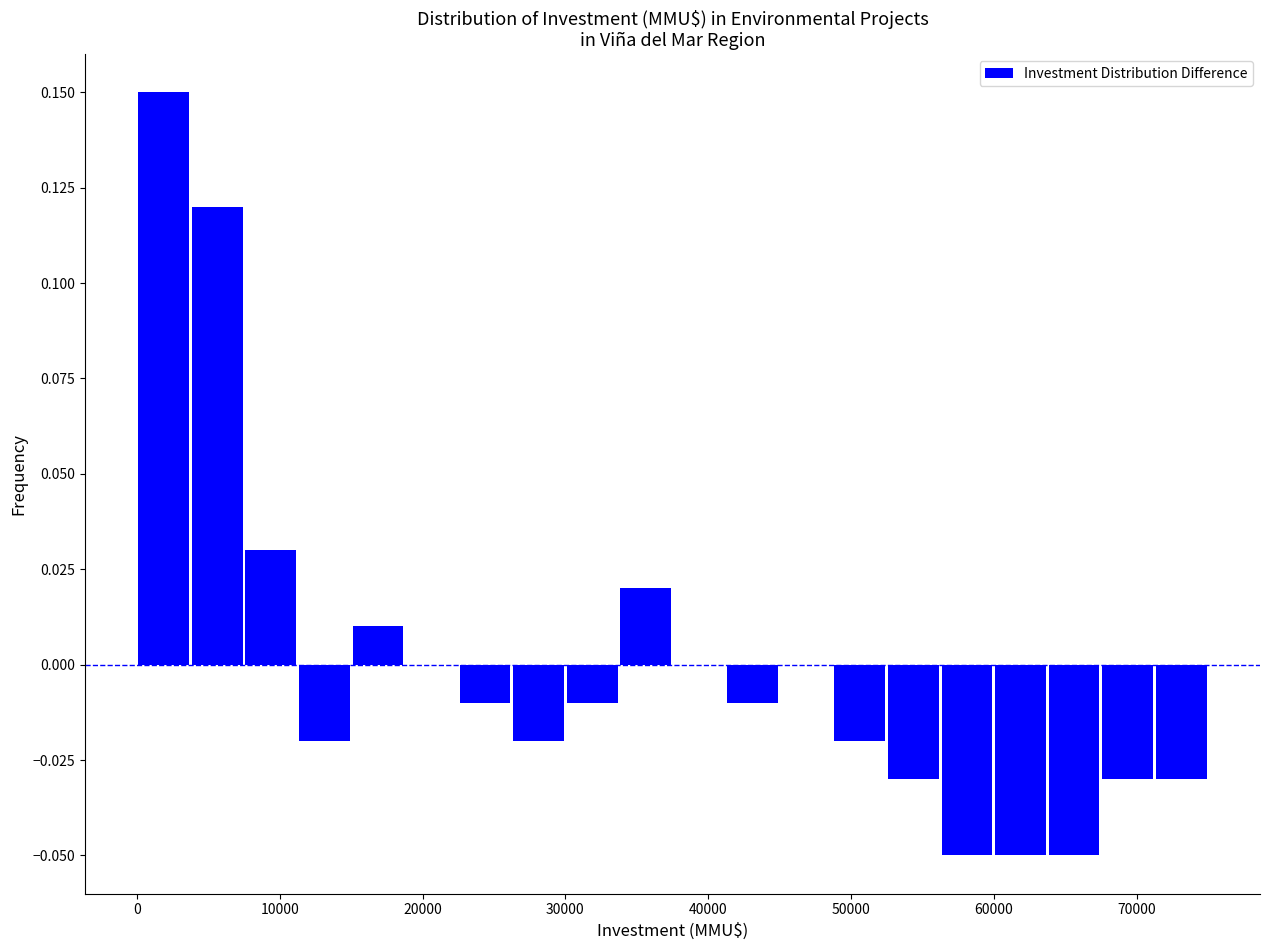

Read against the x-axis, roughly where is the centre of the tallest bar?

2000